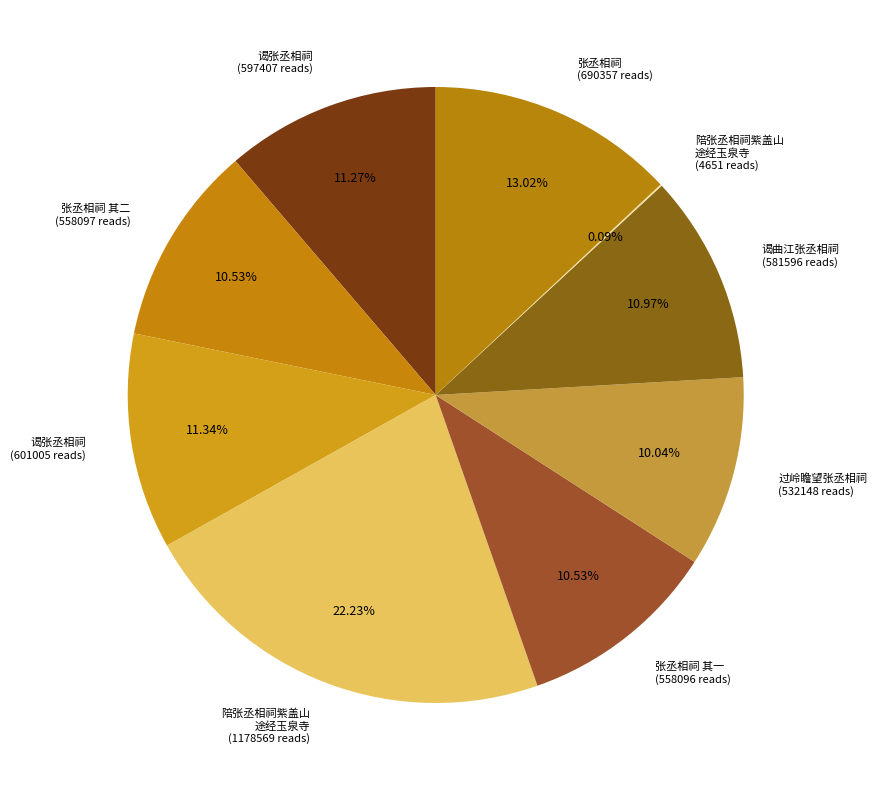

To the nearest percent, what is the difference between the largest and smallest slice percentages?

22%